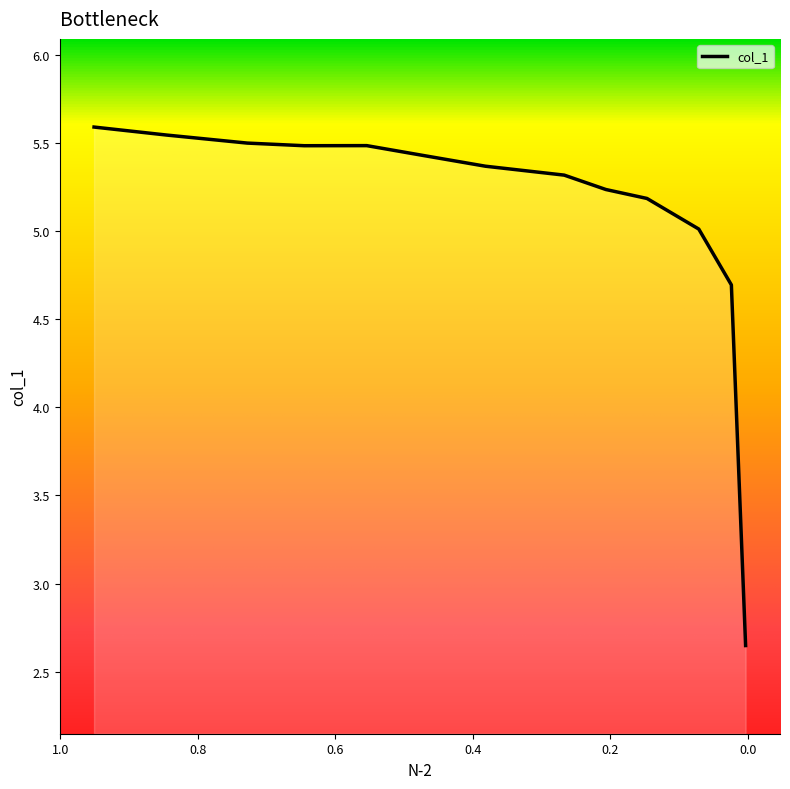

Reading right to left, list all the values displayed in this chart.

0.0035=2.6	0.0242=4.7	0.0716=5.0	0.1469=5.2	0.2067=5.2	0.2672=5.3	0.3818=5.4	0.4722=5.4	0.5543=5.5	0.6453=5.5	0.728=5.5	0.8451=5.5	0.9508=5.6